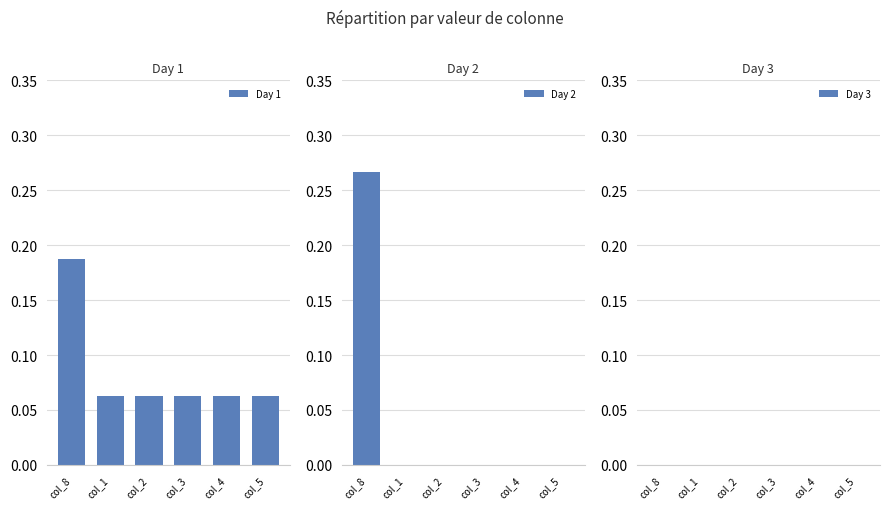

Rank the categories by Day 3 value from highest to lowest.

col_8, col_1, col_2, col_3, col_4, col_5